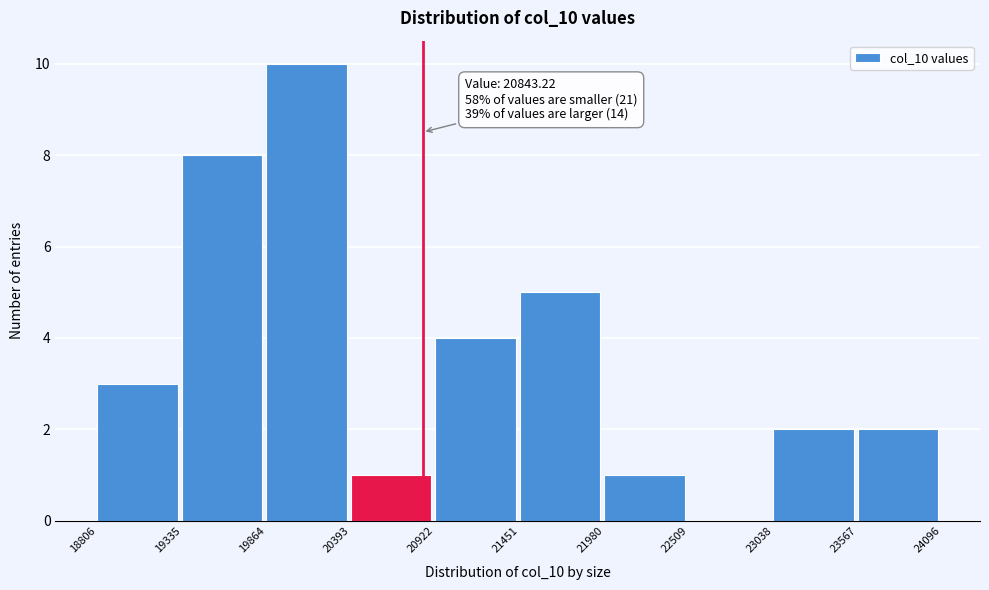

Which range on the x-axis has the tallest bar?

19864 to 20393